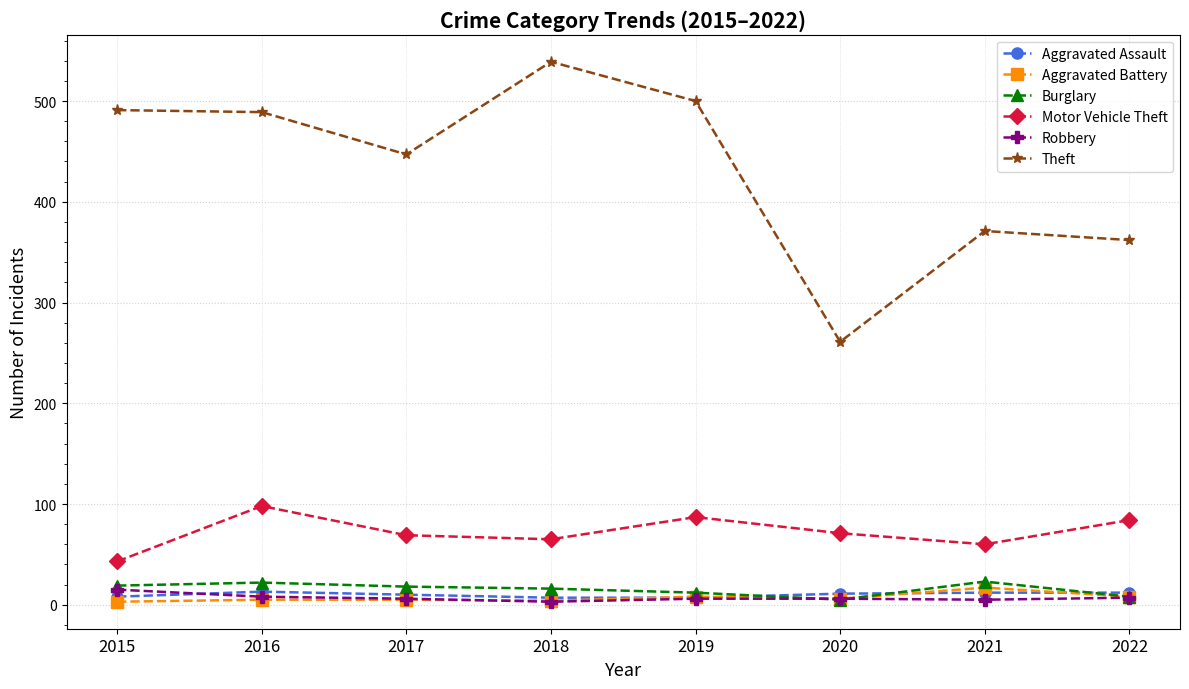

Is the value of Aggravated Assault at 2022 greater than the value of Motor Vehicle Theft at 2021?

No